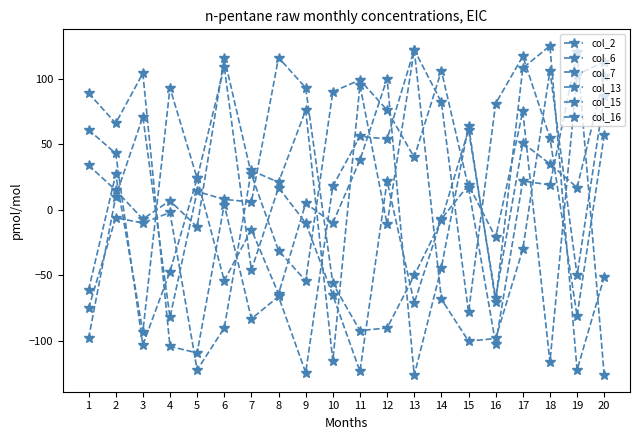

Which category has the lowest value in the col_13 series?

11